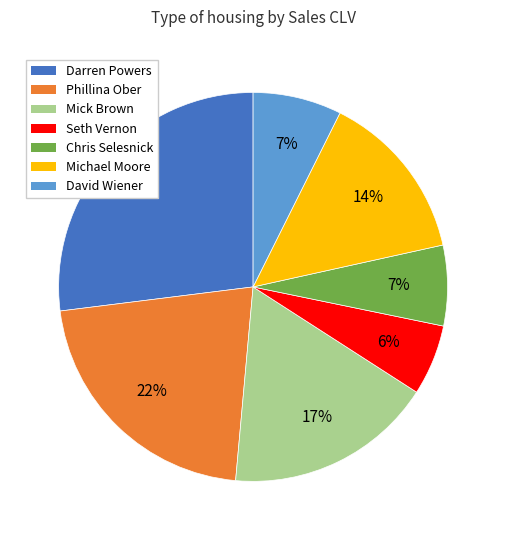

Which slice is the largest?

Darren Powers